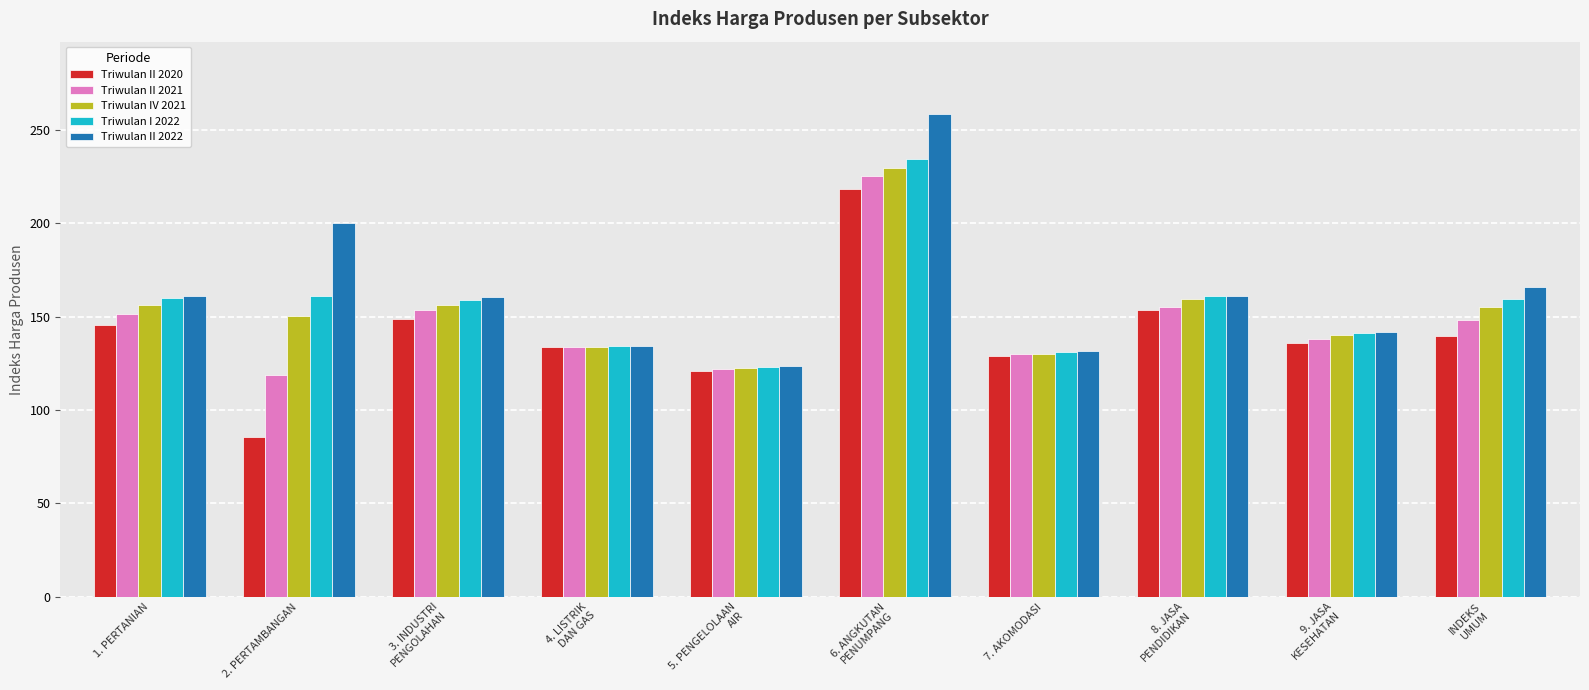

The Triwulan II 2020 series shows 121.1 at 5. PENGELOLAAN
AIR. True or false?

True